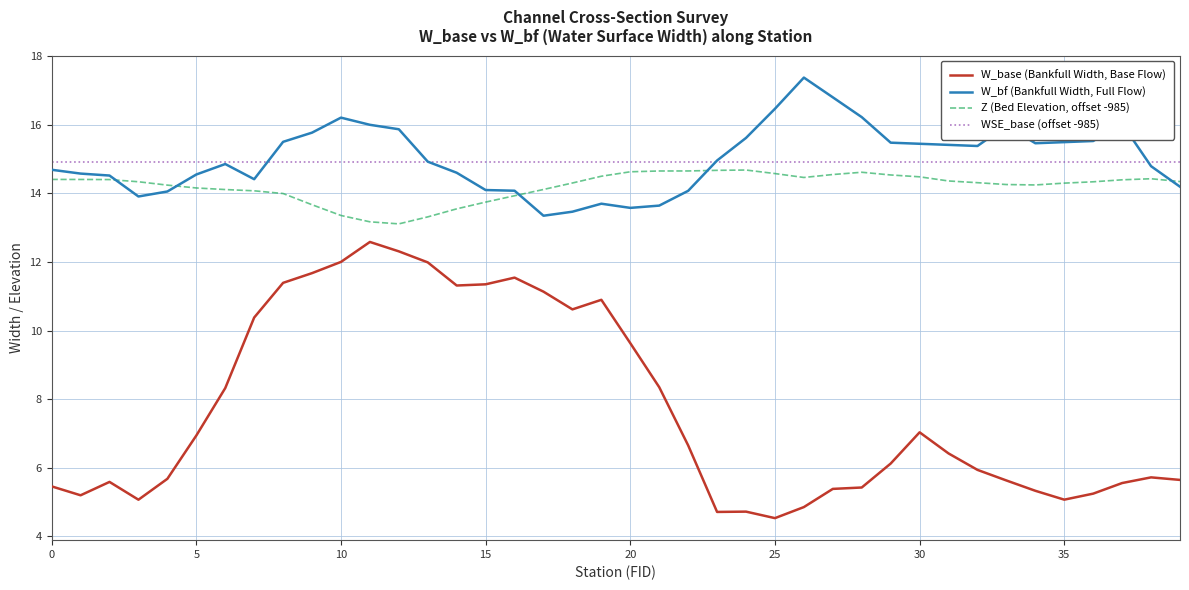

Which series has the widest spread of values?

W_base (Bankfull Width, Base Flow)